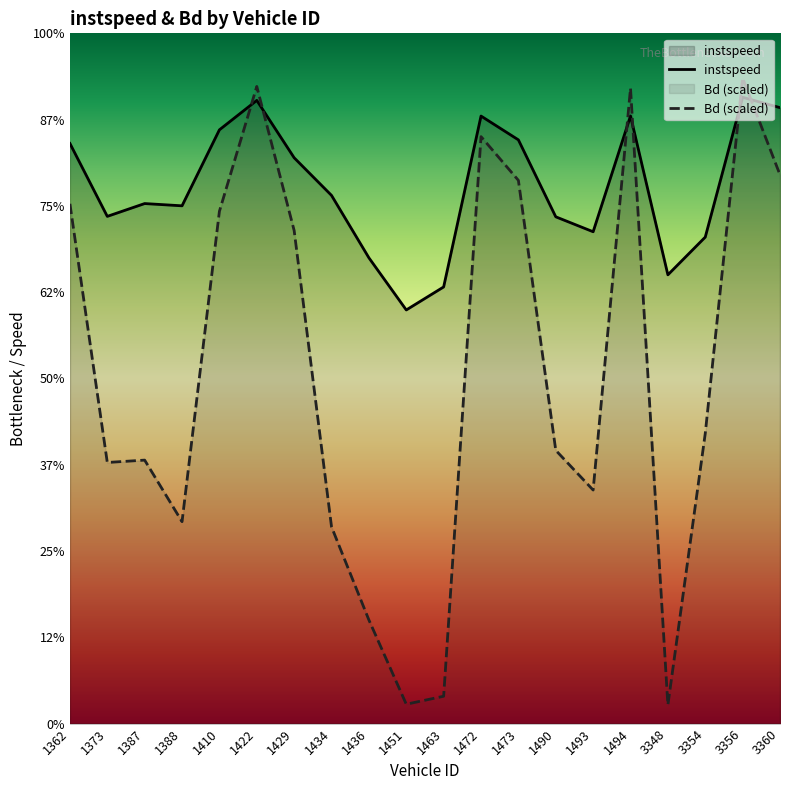

Reading right to left, list all the values displayed in this chart.

instspeed: 3360=14.3	3356=14.5	3354=11.3	3348=10.4	1494=14.1	1493=11.4	1490=11.7	1473=13.5	1472=14.1	1463=10.1	1451=9.6	1436=10.8	1434=12.2	1429=13.1	1422=14.4	1410=13.8	1388=12.0	1387=12.1	1373=11.8	1362=13.4
Bd: 3360=12.7	3356=15.0	3354=6.7	3348=0.4	1494=14.7	1493=5.4	1490=6.3	1473=12.6	1472=13.6	1463=0.6	1451=0.4	1436=2.4	1434=4.6	1429=11.4	1422=14.8	1410=11.9	1388=4.7	1387=6.1	1373=6.1	1362=12.0